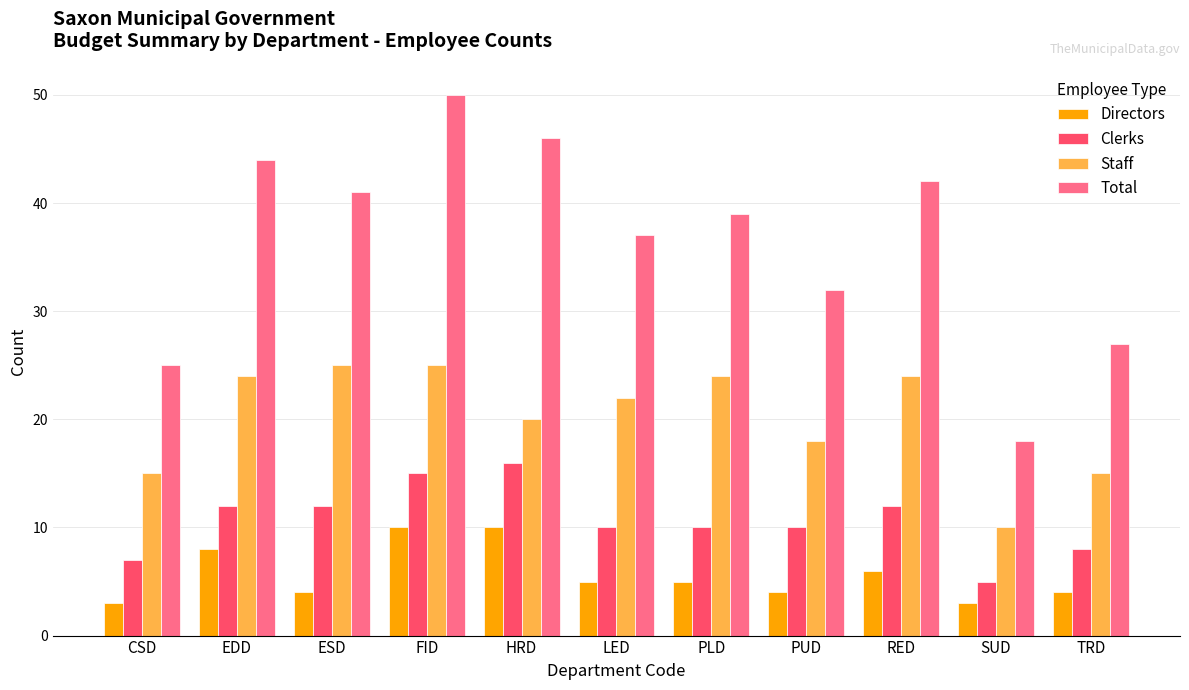

What is the total value across all series at SUD?

36